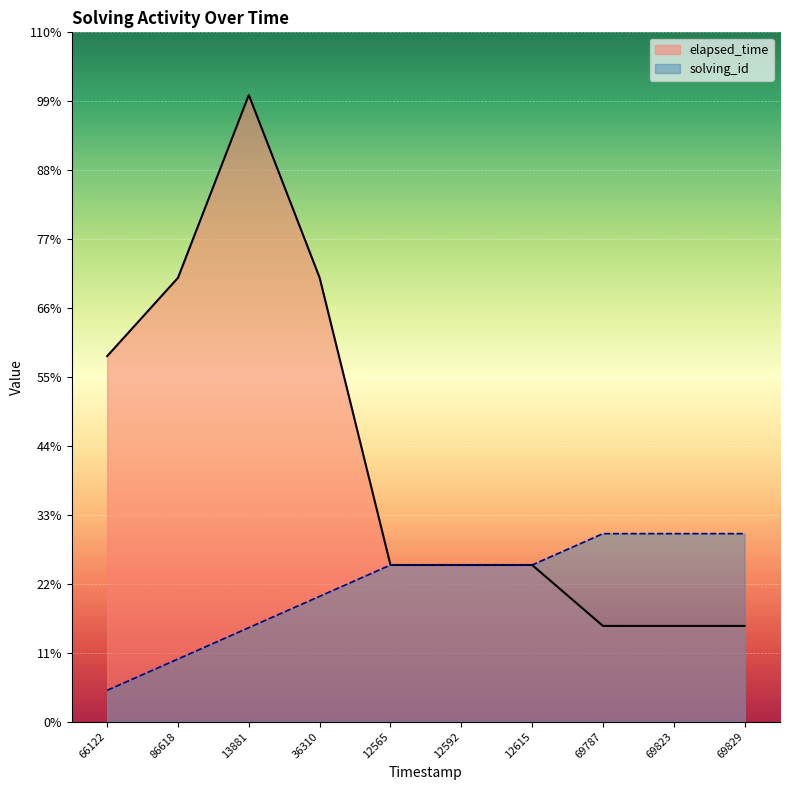

Reading left to right, transcribe all the data shown in this chart.

solving_id: 1200	2400	3600	4800	6000	6000	6000	7200	7200	7200
elapsed_time: 14000	17000	24000	17000	6000	6000	6000	3666	3666	3666